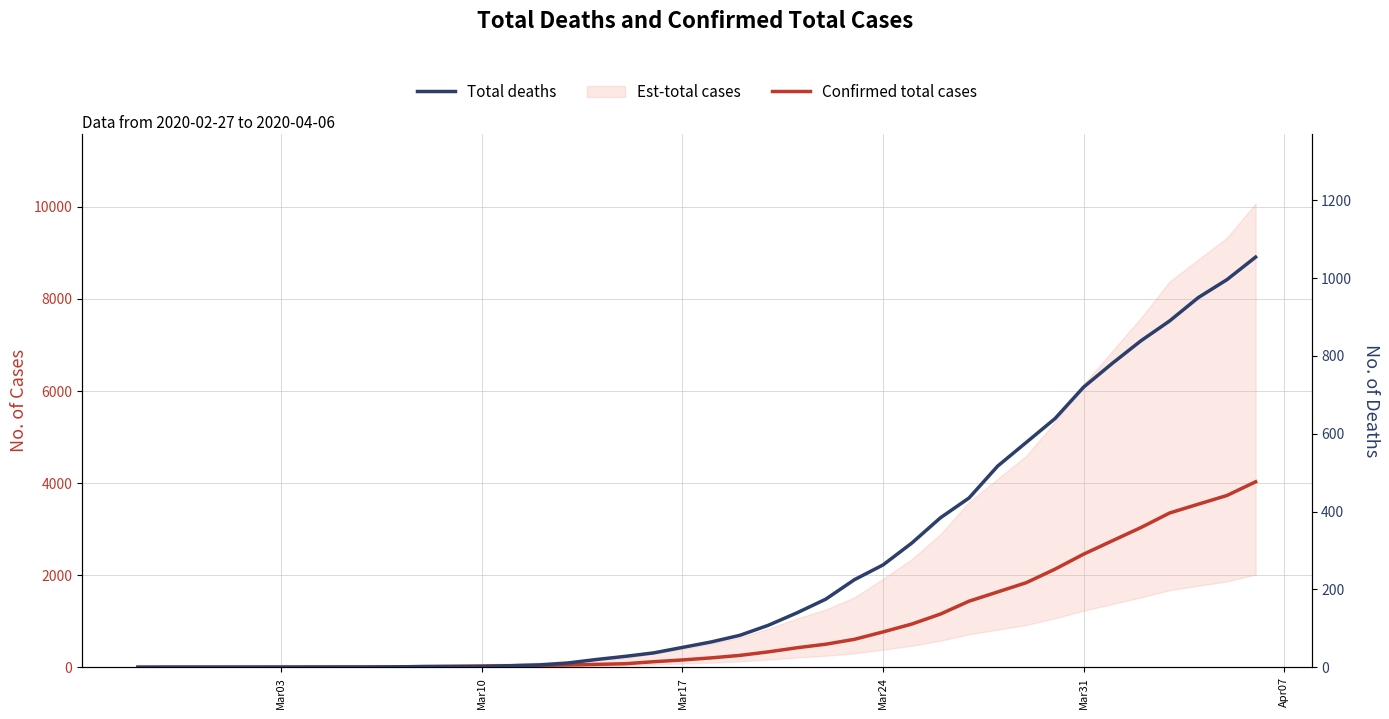

How many values in the Confirmed total cases series are below 204?

20